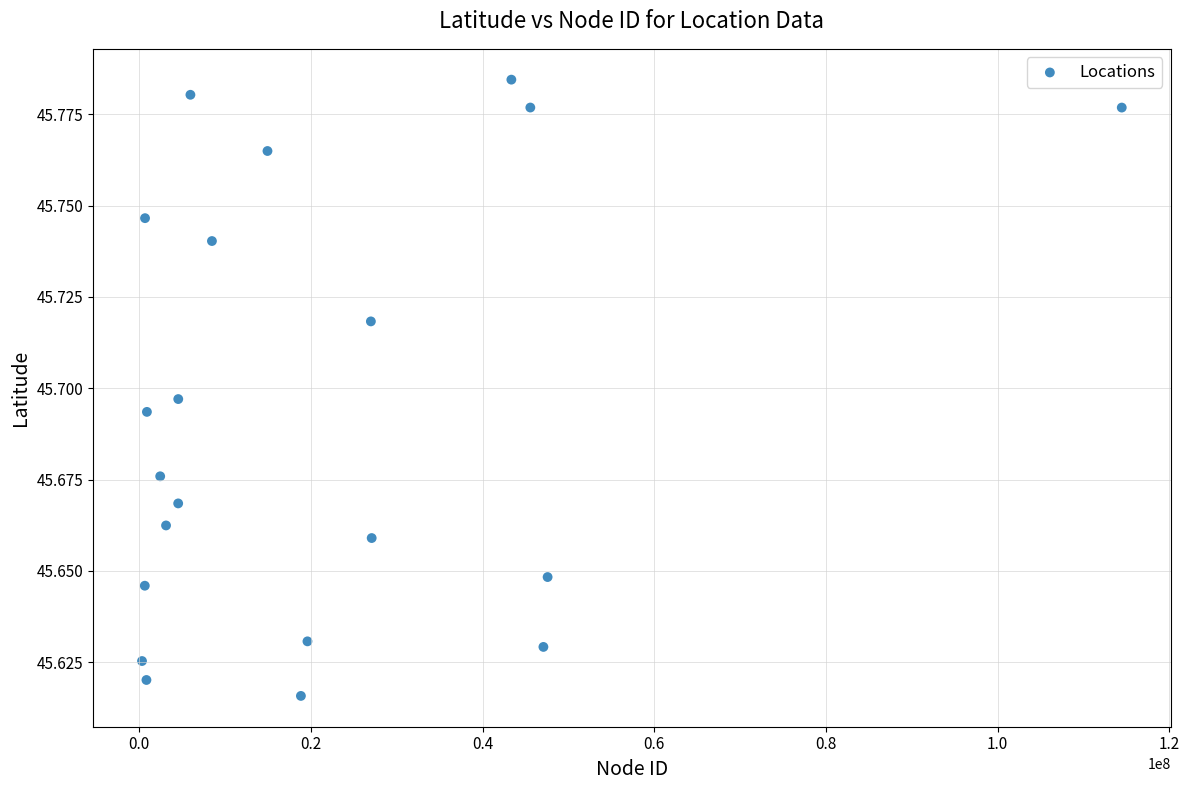

What is the range of X values (max minus min)?

114152908.0